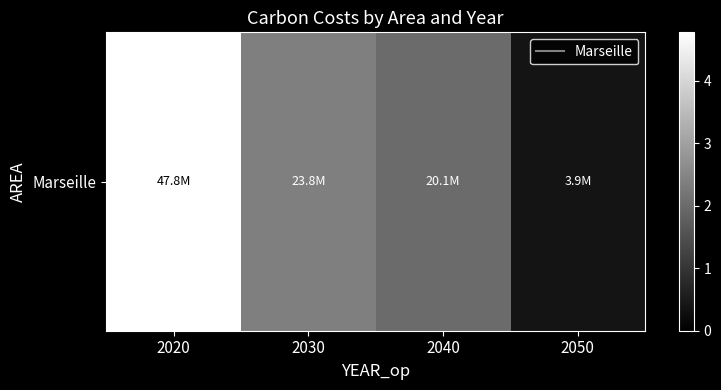

Between 2050 and 2040, which is larger?

2040